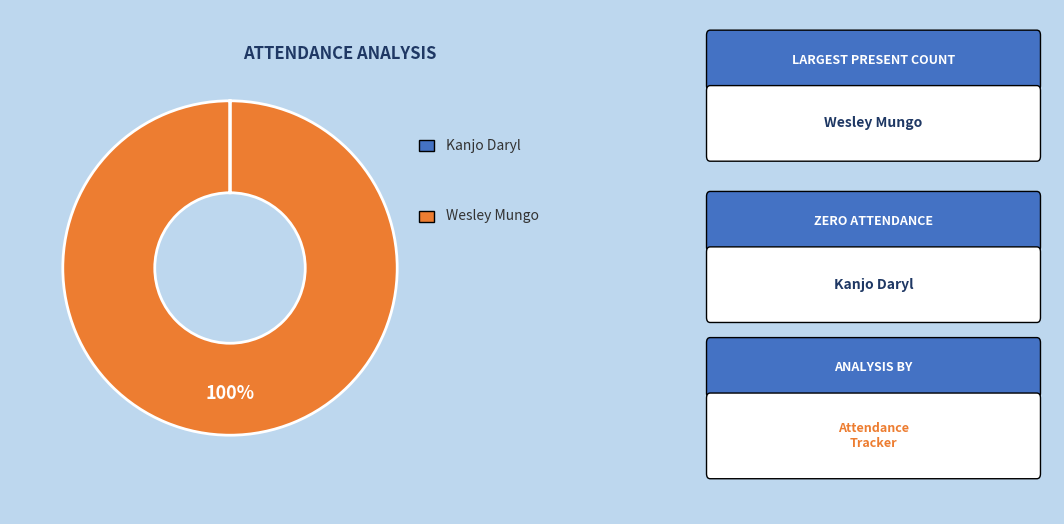

To the nearest percent, what is the average slice percentage?

50%